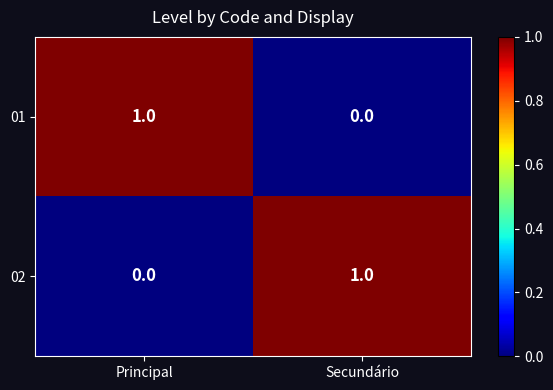

The 02 series shows 1 at Secundário. True or false?

True